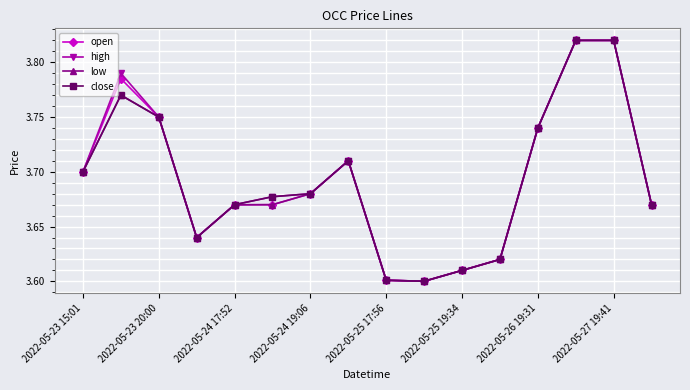

How many low values are between 3 and 4?

16